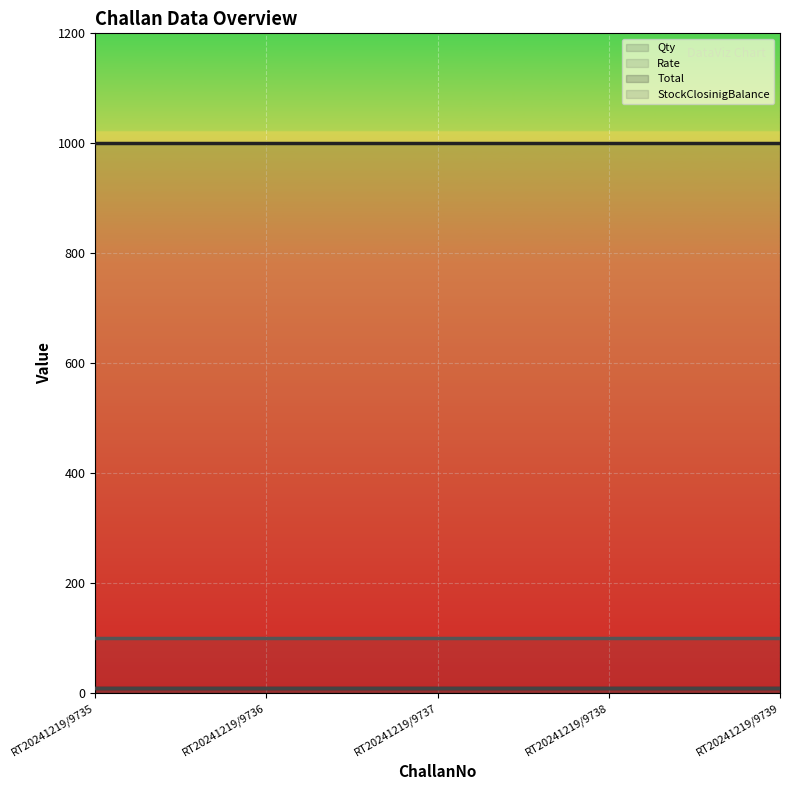

Between RT20241219/9735 and RT20241219/9736, which is larger?

RT20241219/9735